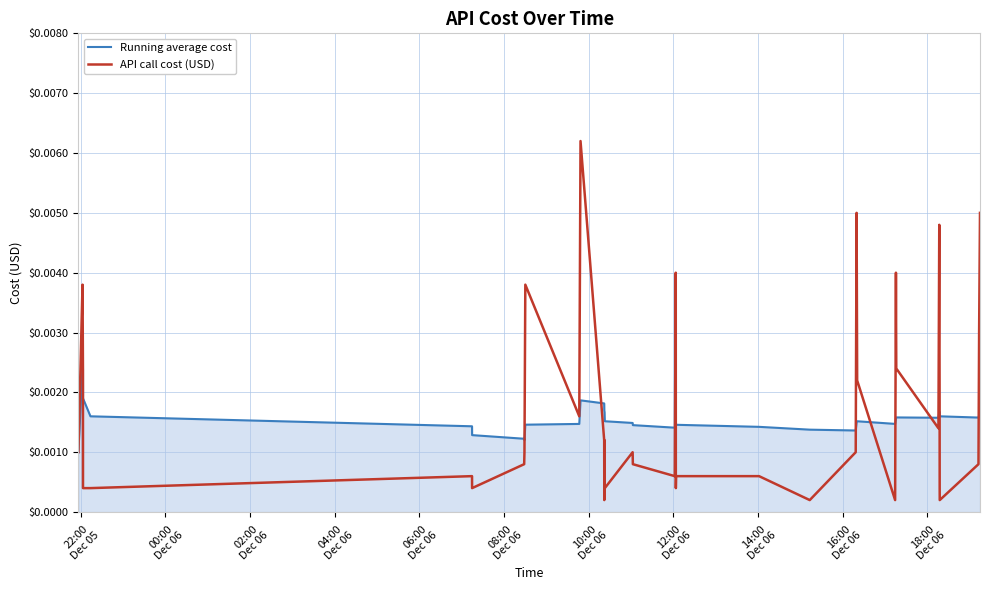

Which series has the widest spread of values?

API call cost (USD)